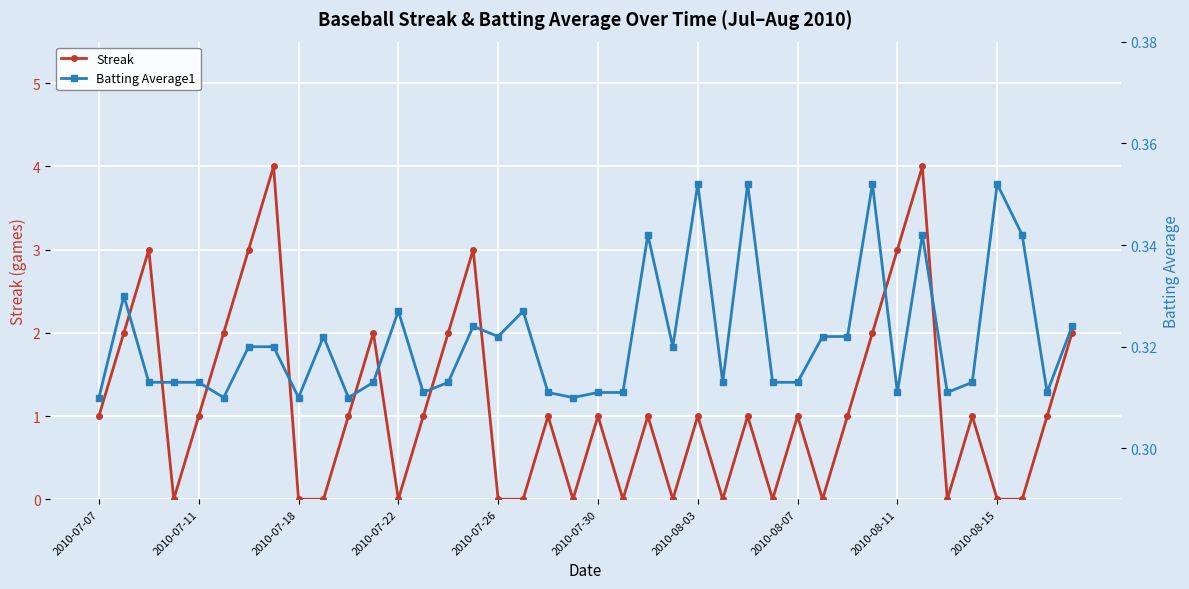

Reading right to left, extract all data points from this chart.

Streak: 2.0	1.0	0.0	0.0	1.0	0.0	4.0	3.0	2.0	1.0	0.0	1.0	0.0	1.0	0.0	1.0	0.0	1.0	0.0	1.0	0.0	1.0	0.0	0.0	3.0	2.0	1.0	0.0	2.0	1.0	0.0	0.0	4.0	3.0	2.0	1.0	0.0	3.0	2.0	1.0
Batting Average1: 0.3	0.3	0.3	0.4	0.3	0.3	0.3	0.3	0.4	0.3	0.3	0.3	0.3	0.4	0.3	0.4	0.3	0.3	0.3	0.3	0.3	0.3	0.3	0.3	0.3	0.3	0.3	0.3	0.3	0.3	0.3	0.3	0.3	0.3	0.3	0.3	0.3	0.3	0.3	0.3